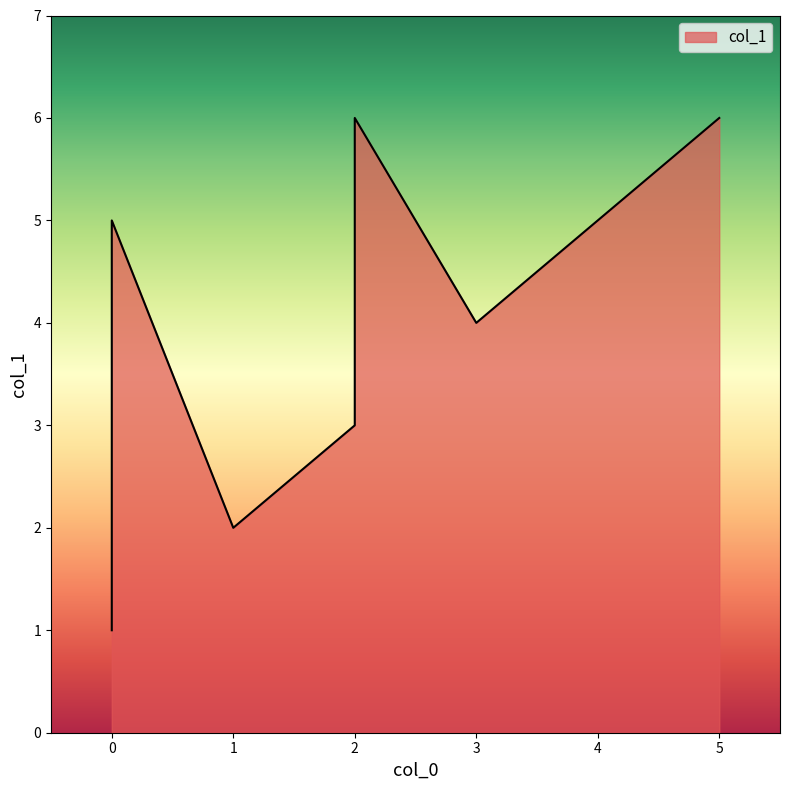

What is the difference between the maximum and minimum values?

5